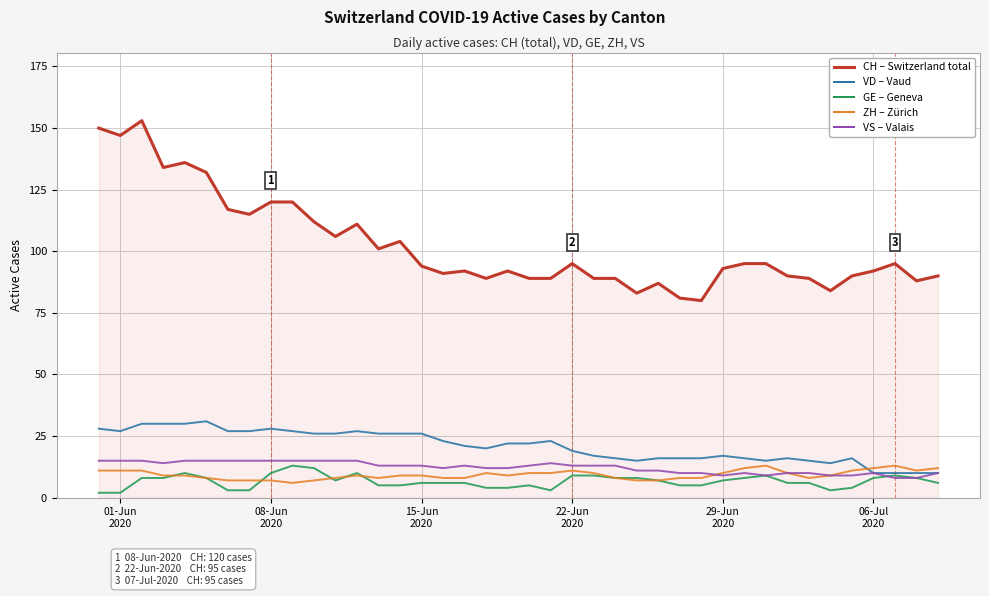

What is the greatest value displayed?

153